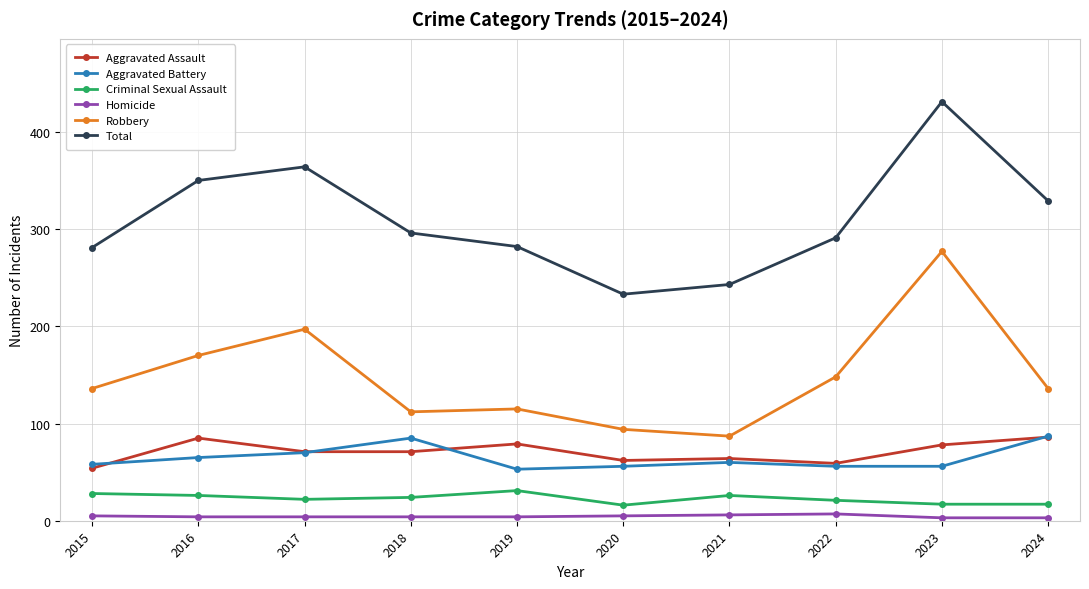

Which series has the widest spread of values?

Total